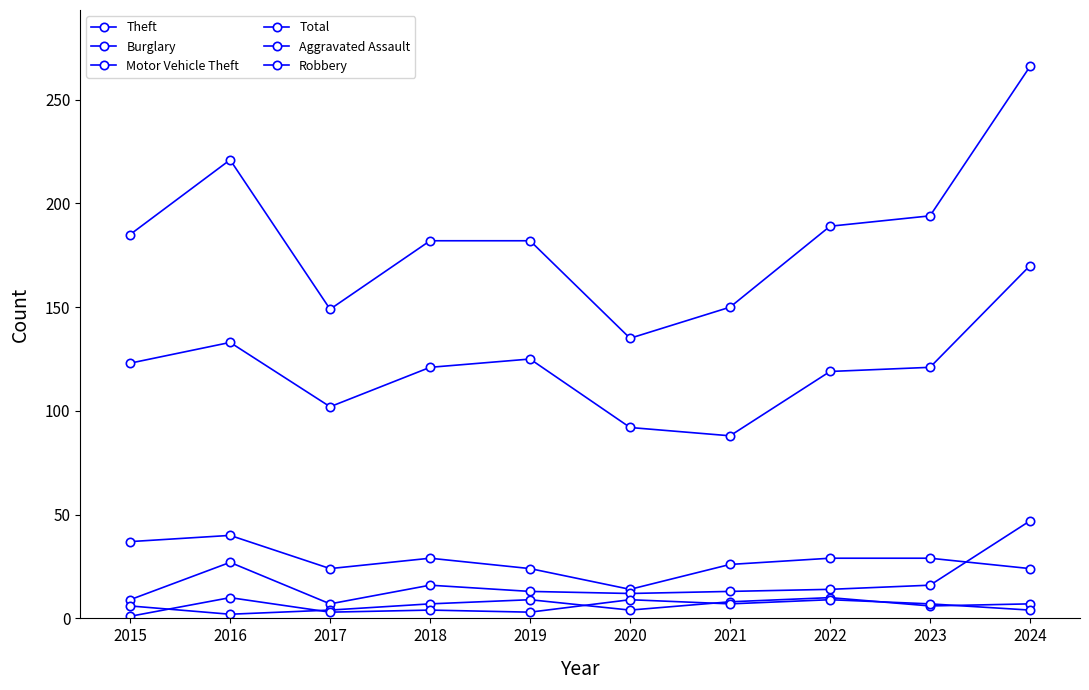

What is the sum of all Total values?

1853